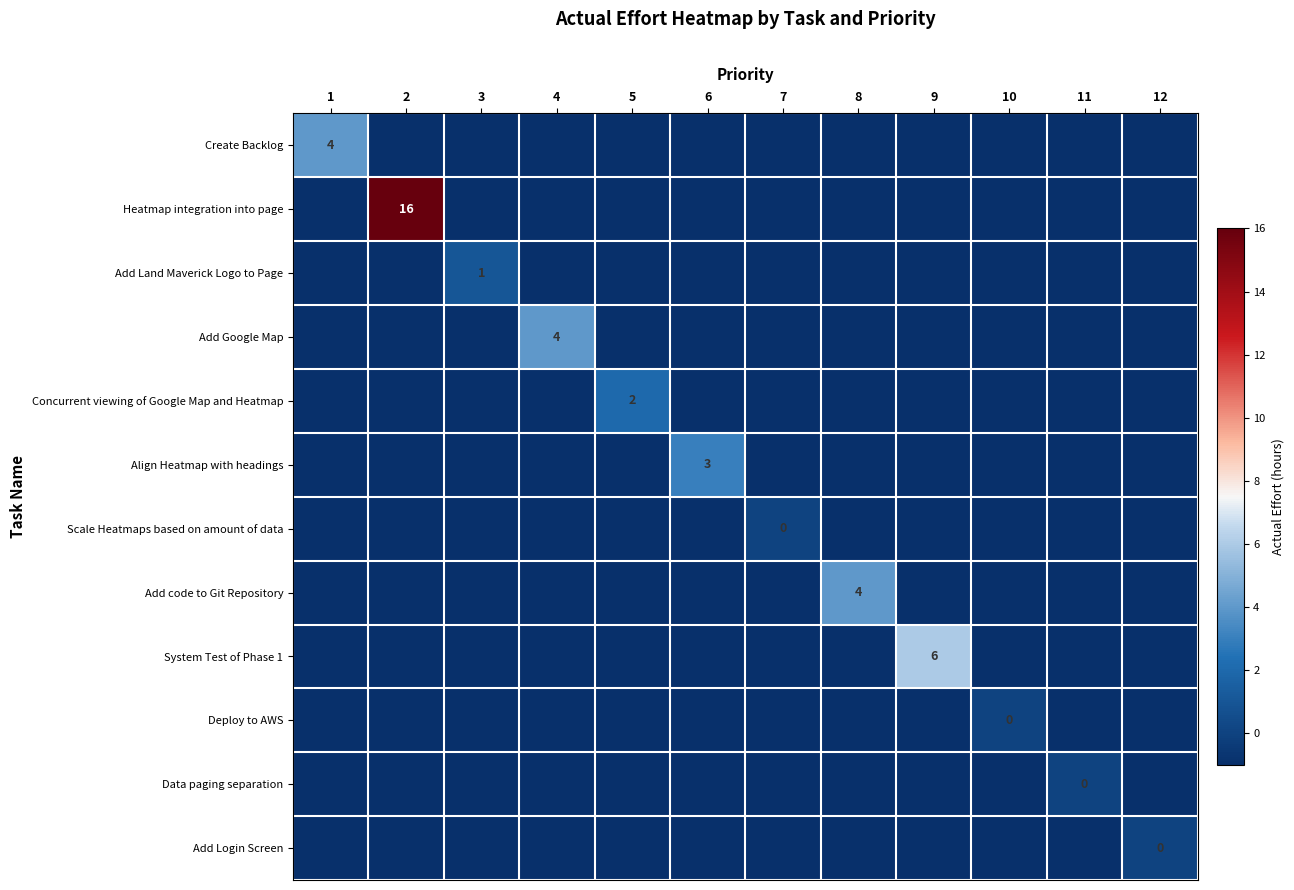

What is the spread (max minus min) of values at 11?

1